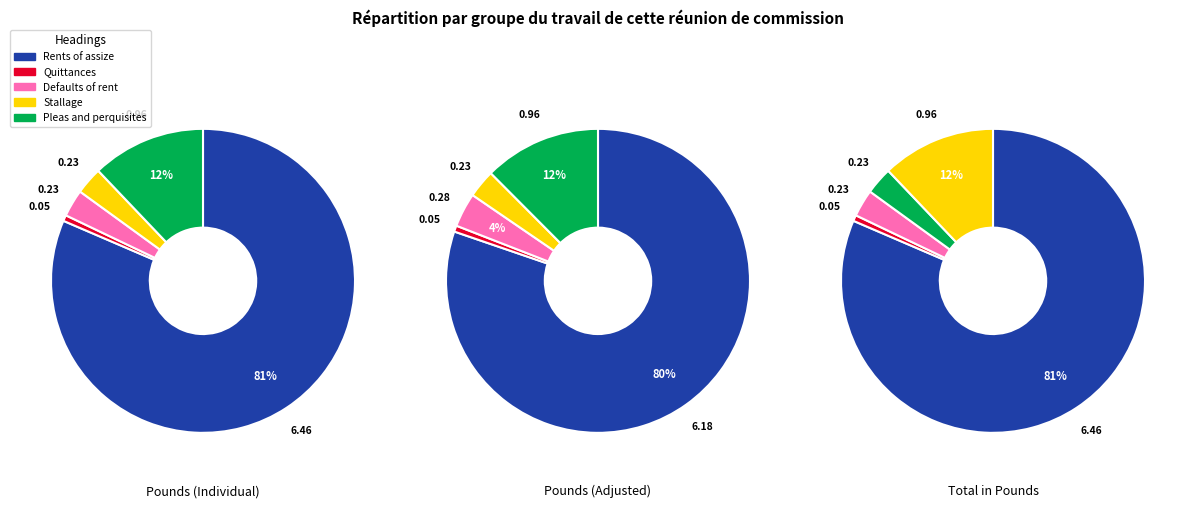

Rank the categories by value from lowest to highest.

Quittances, Defaults of rent, Stallage, Pleas and perquisites, Rents of assize